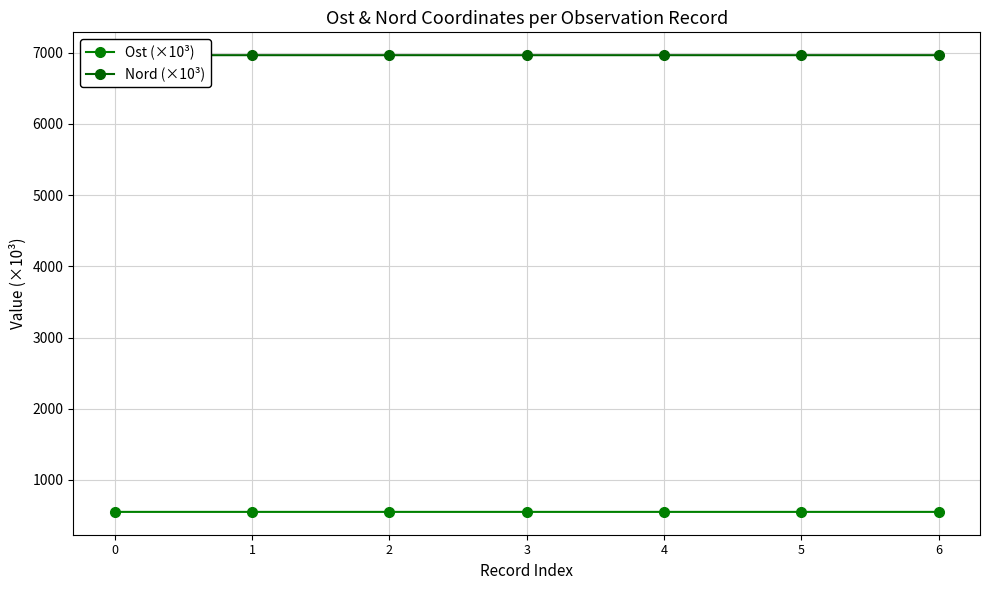

At which category does Ost (×10³) reach its first local peak?

1